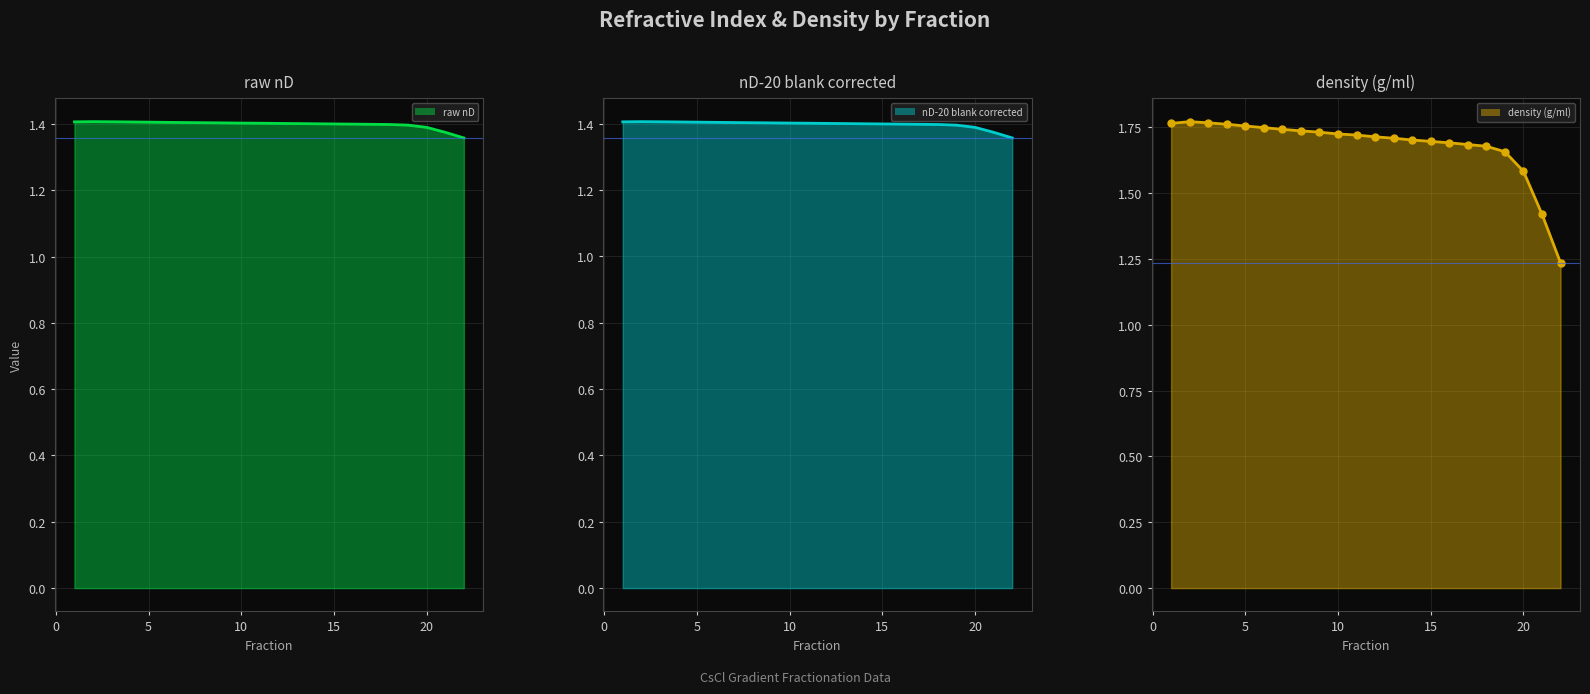

At 20, list the series in order from largest to smallest.

density (g/ml) line, raw nD line, nD-20 blank corrected line